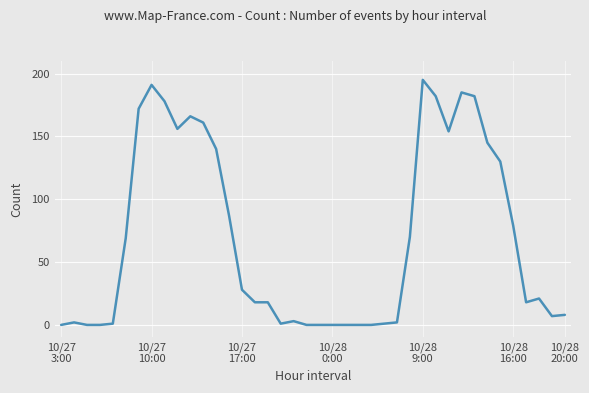

What is the difference between the maximum and minimum values?

195